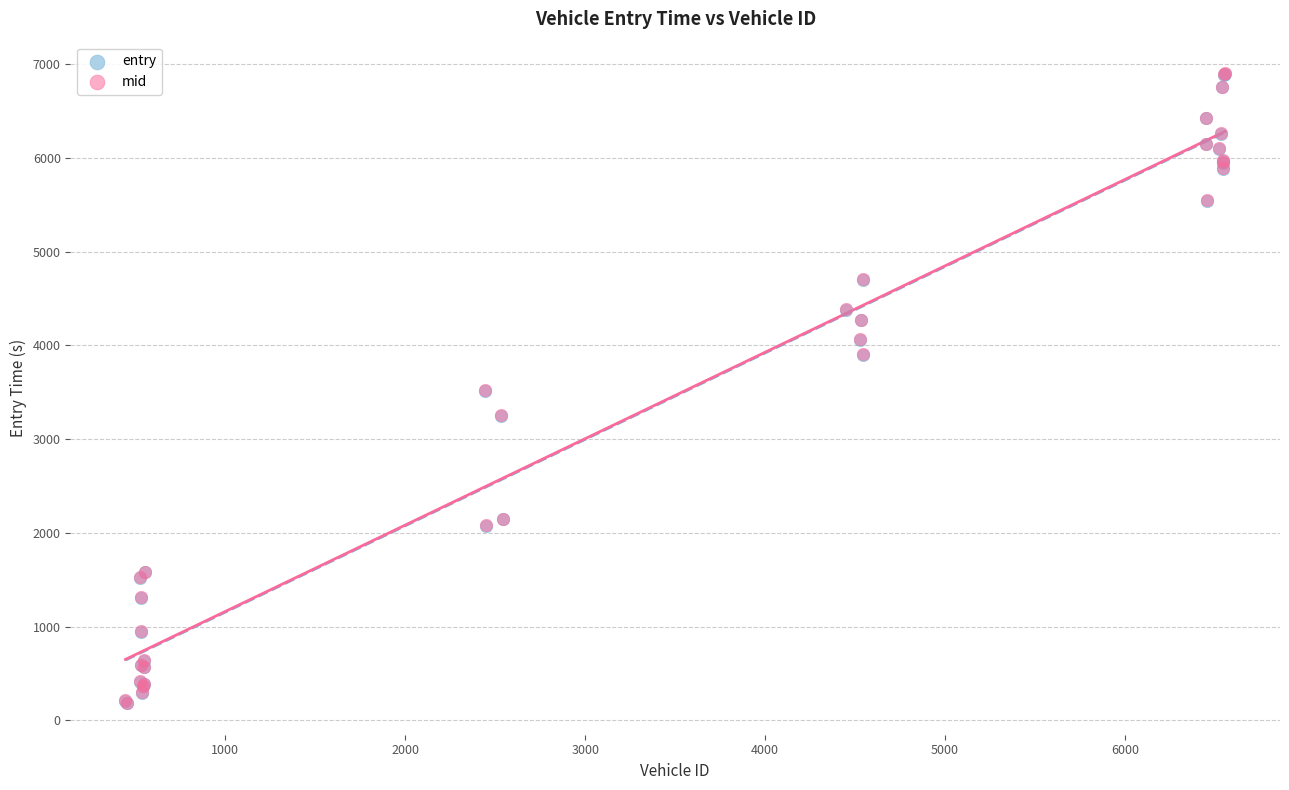

Which series has the largest Y range (max minus min)?

entry